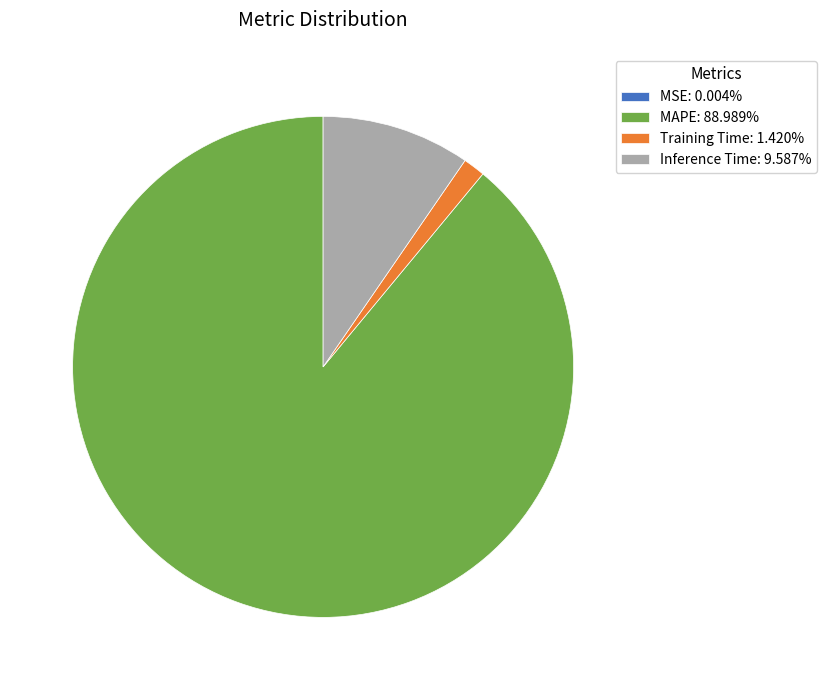

Is the sum of Training Time: 1.420% and Inference Time: 9.587% greater than half?

No